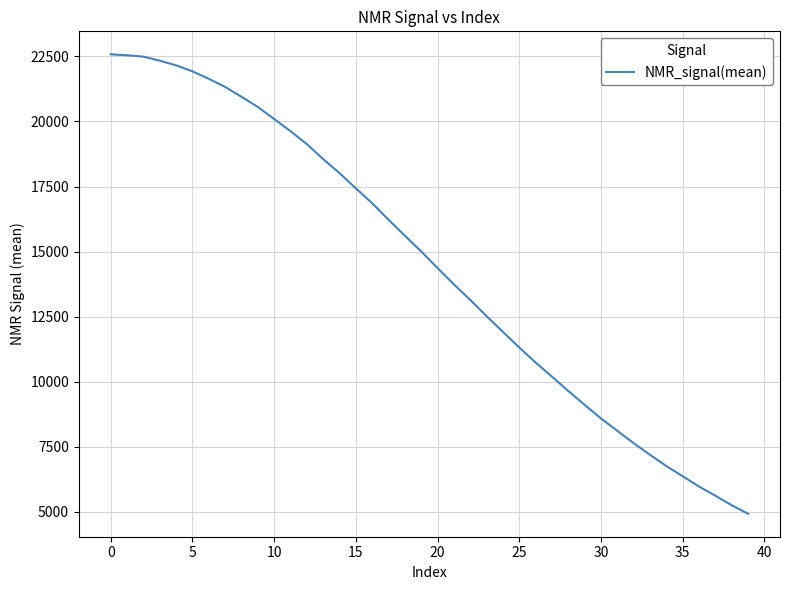

How many values are below 15003?

20